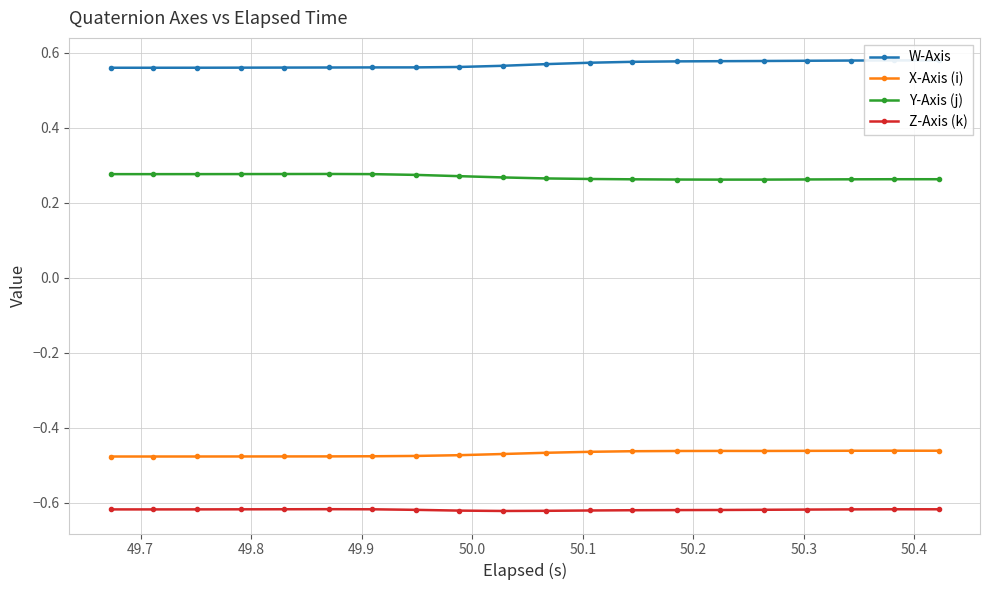

True or false: Z-Axis (k) and X-Axis (i) intersect in this chart.

False